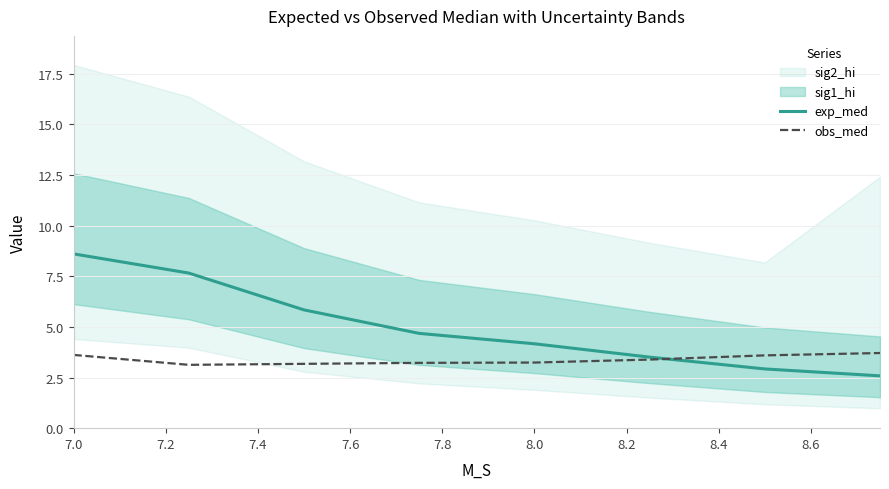

What is the minimum value for obs_med?

3.1